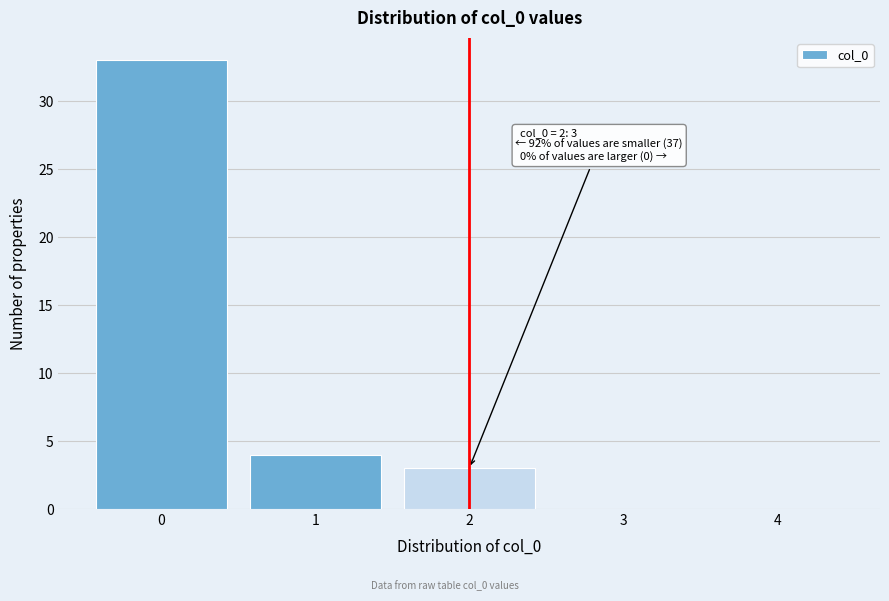

Which range on the x-axis has the tallest bar?

-0.5 to 0.5